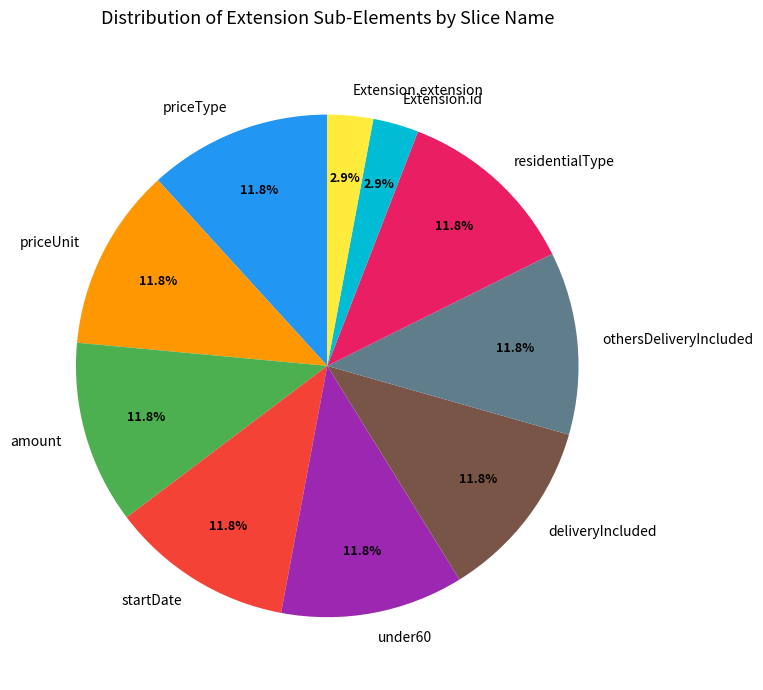

Does othersDeliveryIncluded account for over 50% of the chart?

No